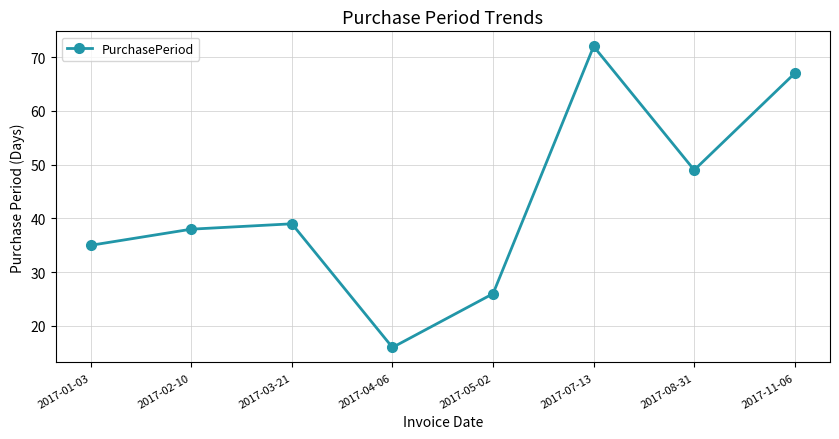

At which category does the chart reach its peak across all series?

2017-07-13